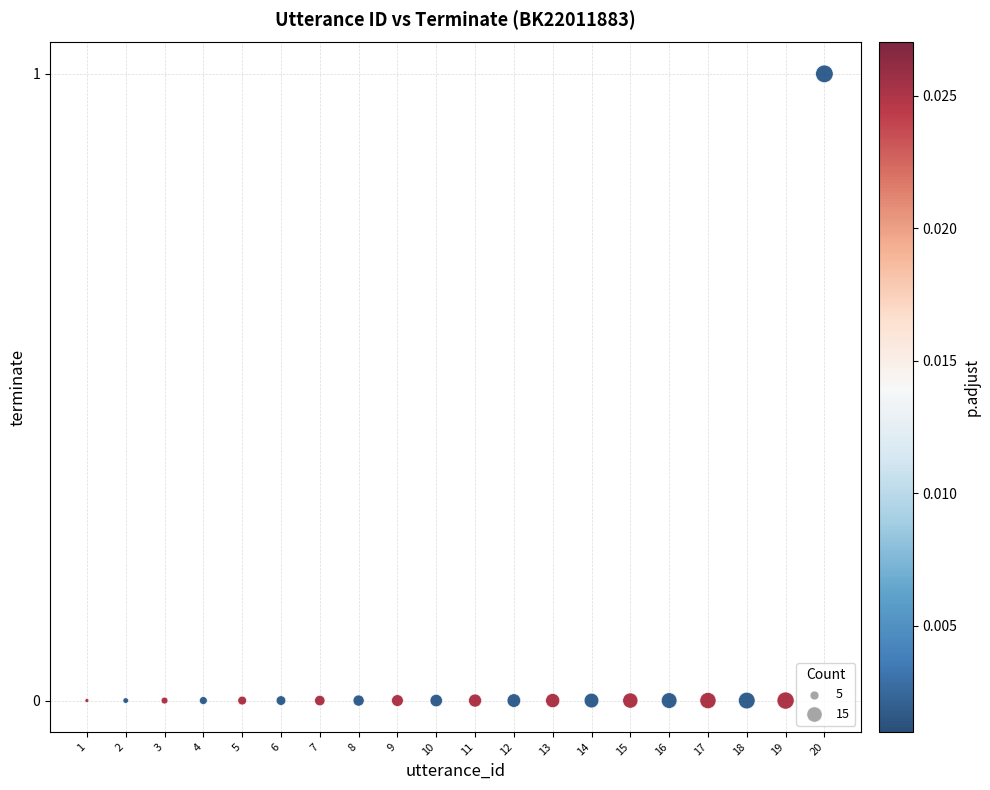

What is the range of X values (max minus min)?

19